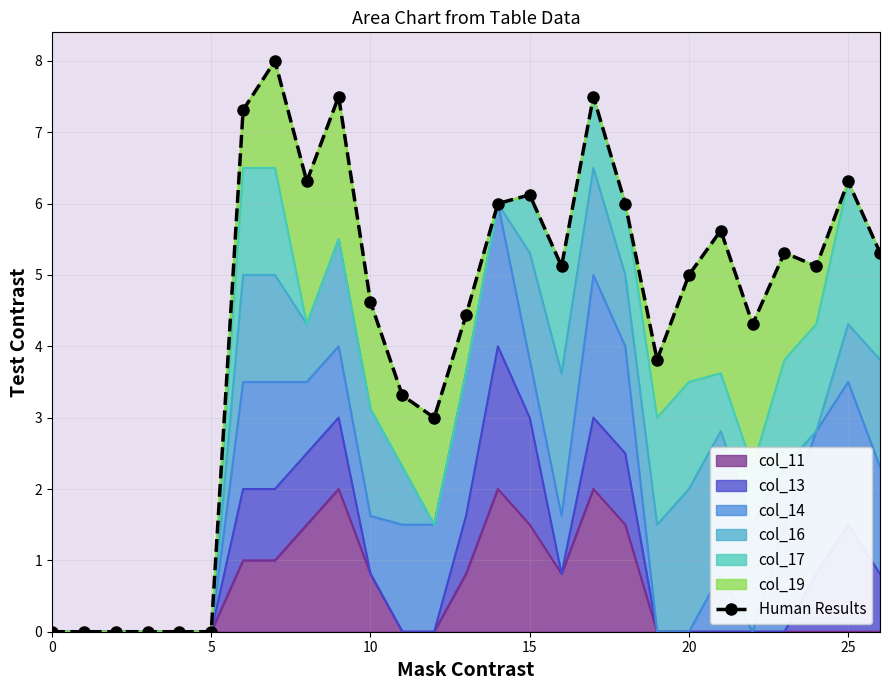

At which category does the data reach its first local peak?

7